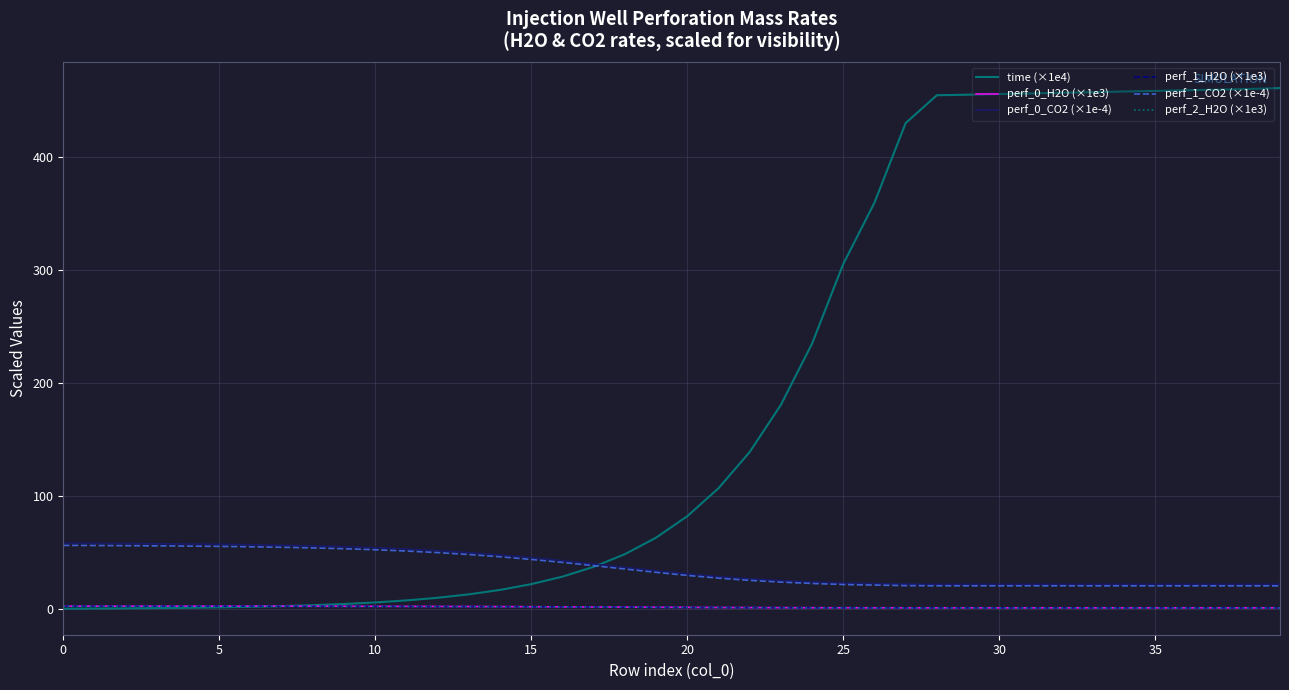

Which series has the widest spread of values?

time (×1e4)